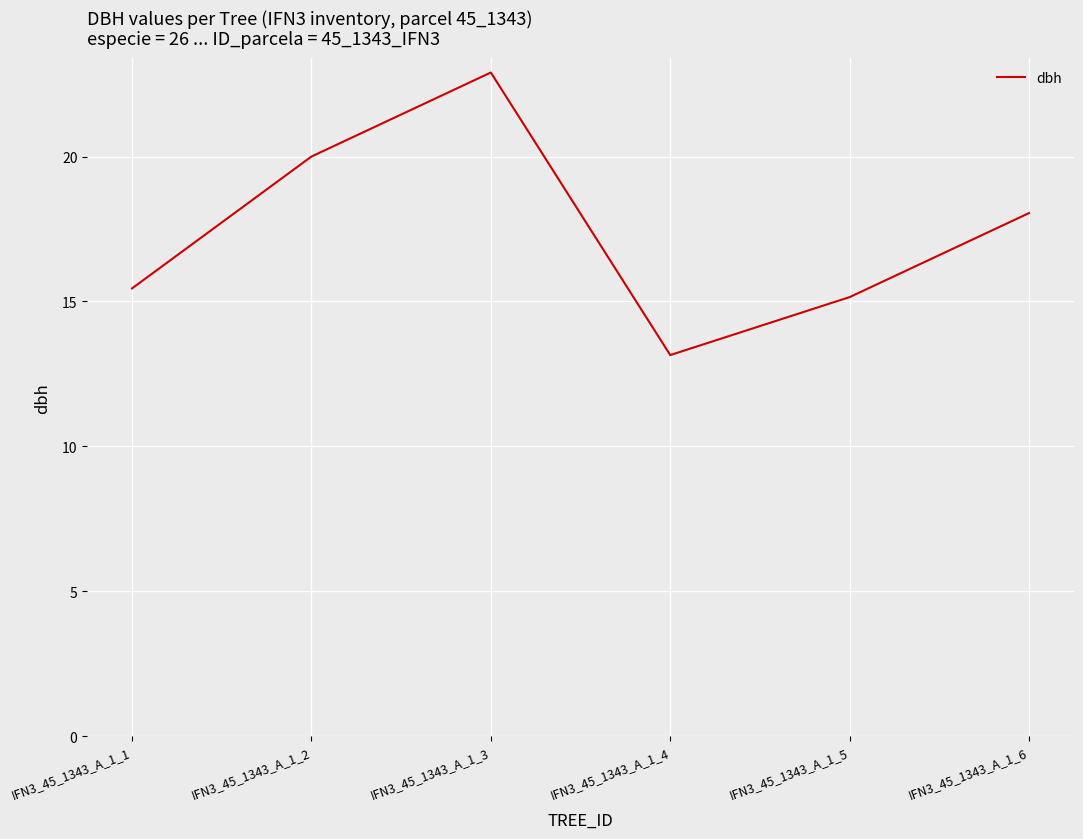

What is the sum of all values?

104.7